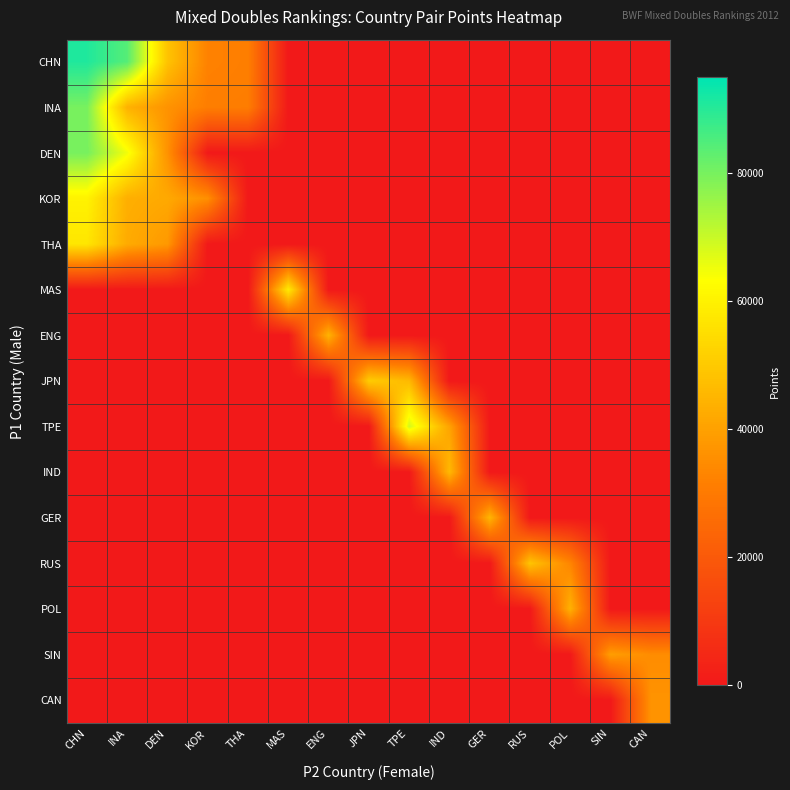

Rank the series at CAN from highest to lowest value.

CAN, SIN, CHN, INA, DEN, KOR, THA, MAS, ENG, JPN, TPE, IND, GER, RUS, POL